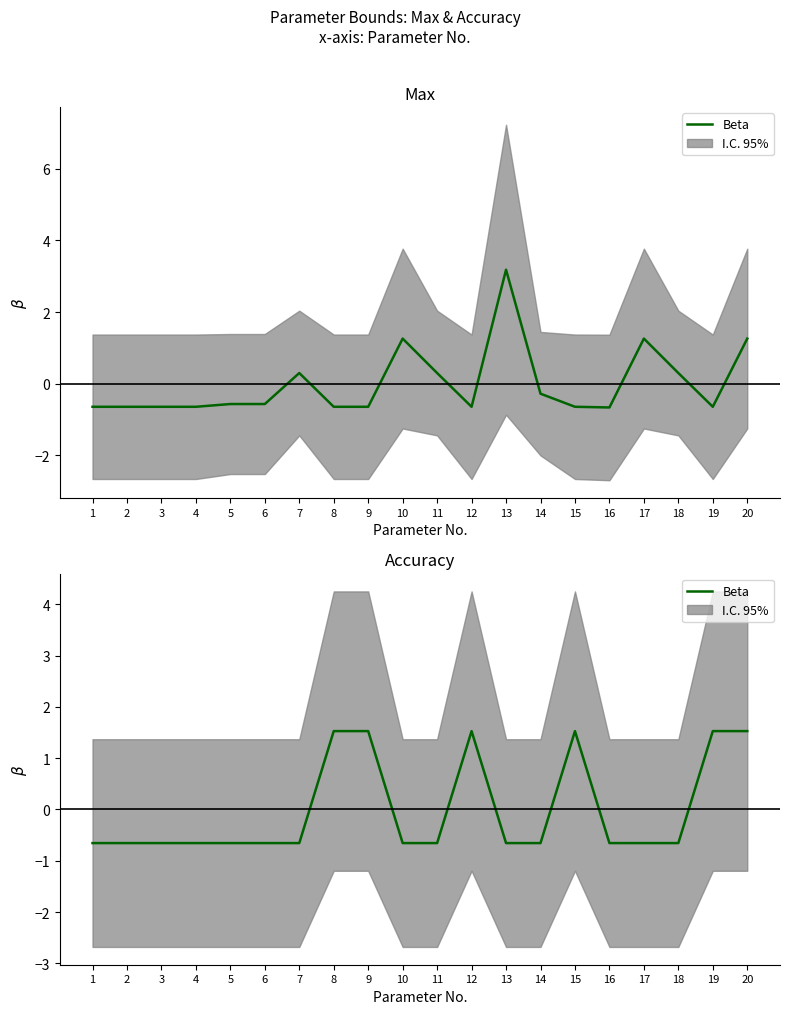

Where is the data nearest to the value 0?

1